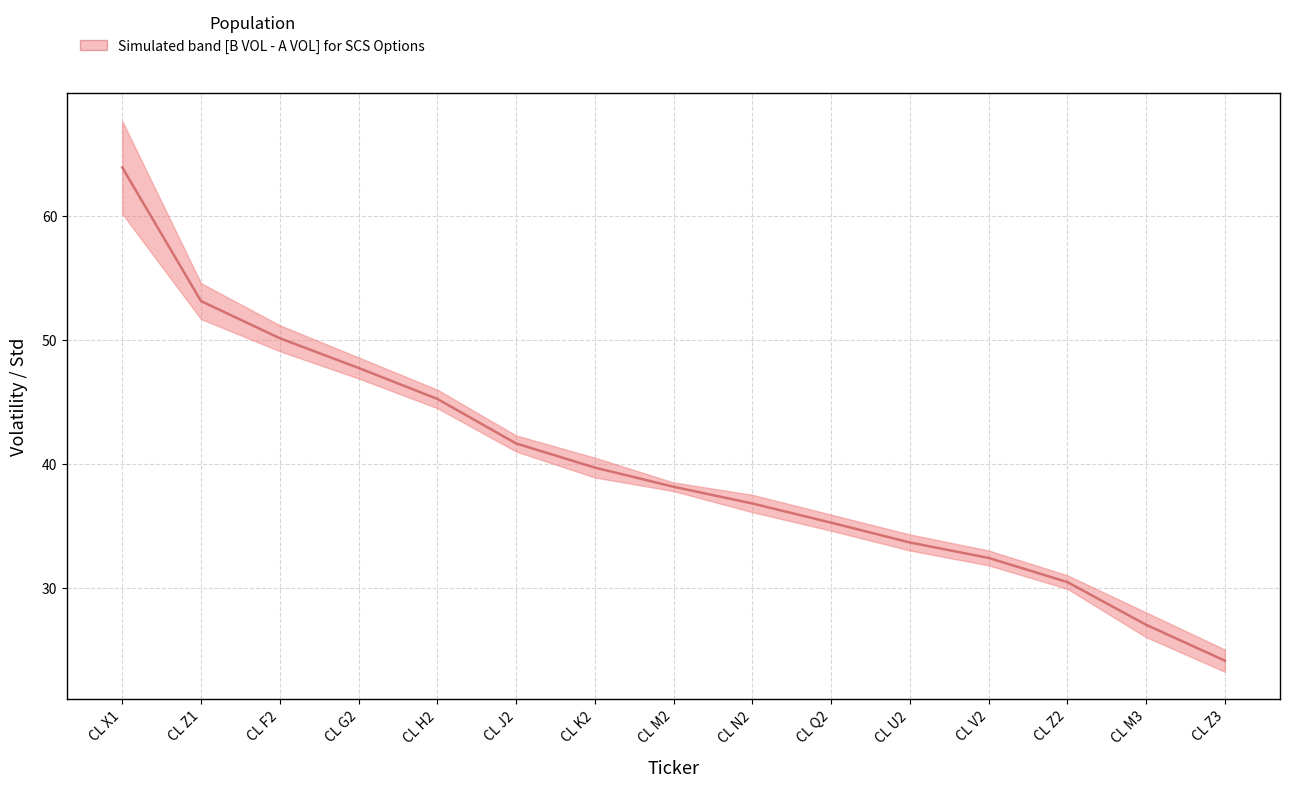

Reading left to right, extract all data points from this chart.

CL X1=64.0	CL Z1=53.2	CL F2=50.2	CL G2=47.8	CL H2=45.2	CL J2=41.6	CL K2=39.7	CL M2=38.1	CL N2=36.8	CL Q2=35.2	CL U2=33.6	CL V2=32.4	CL Z2=30.4	CL M3=27.0	CL Z3=24.1